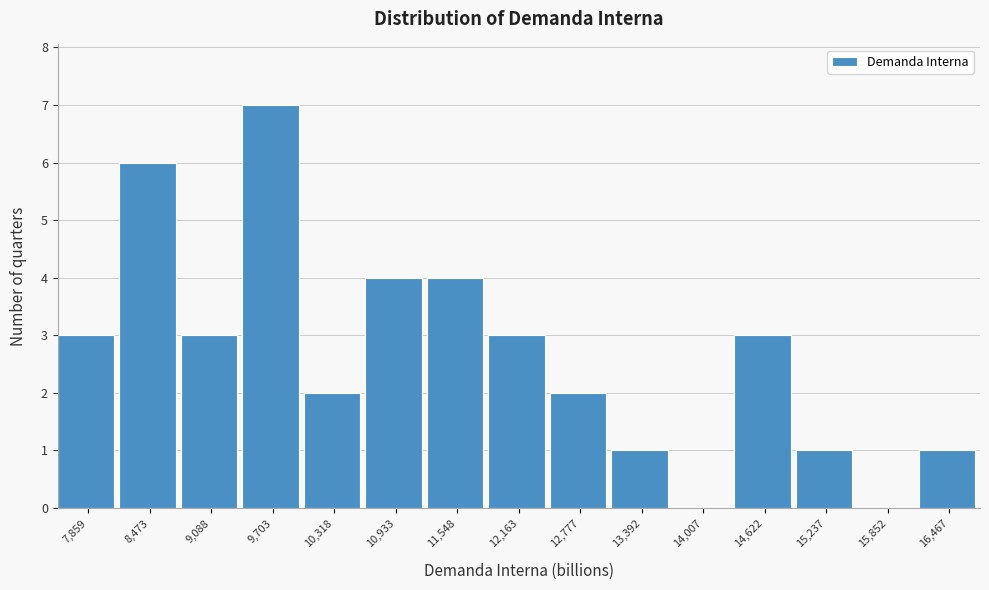

Reading left to right, what are all the values shown in this chart?

7,859=3	8,473=6	9,088=3	9,703=7	10,318=2	10,933=4	11,548=4	12,163=3	12,777=2	13,392=1	14,007=0	14,622=3	15,237=1	15,852=0	16,467=1